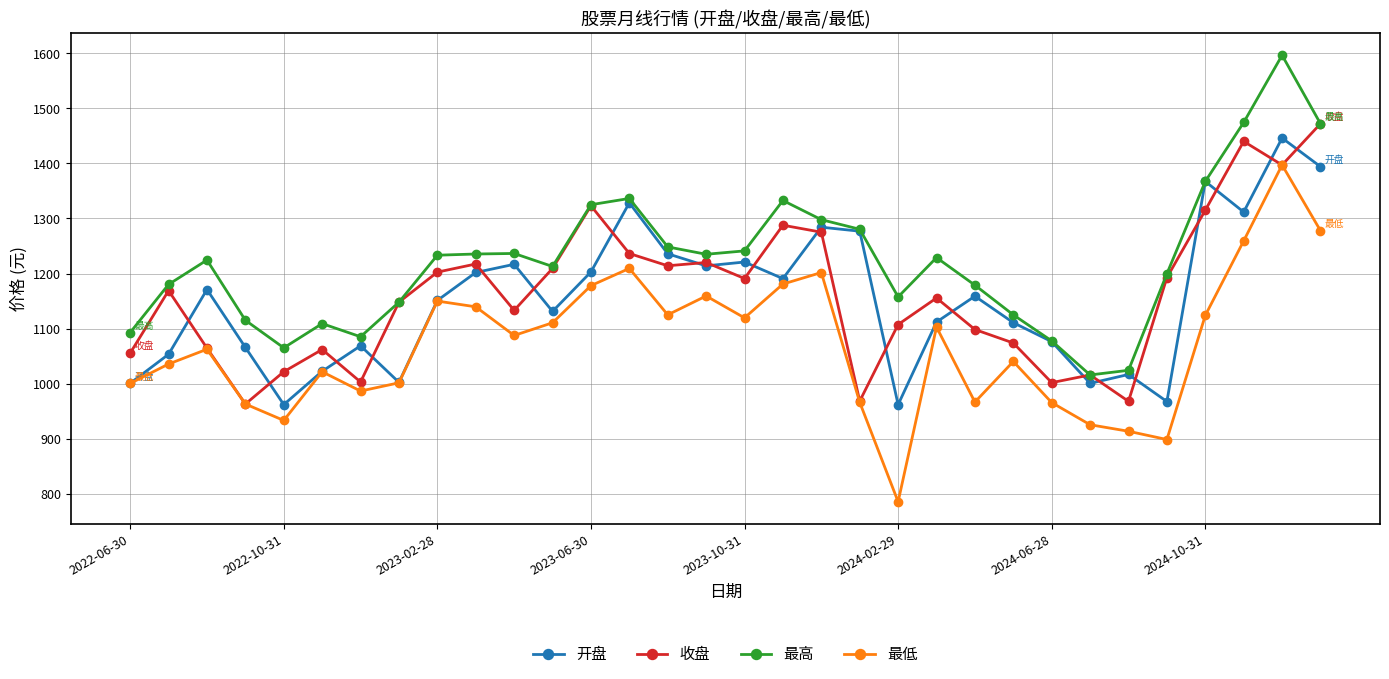

True or false: 收盘 has more than 0 points higher than both neighbors.

True